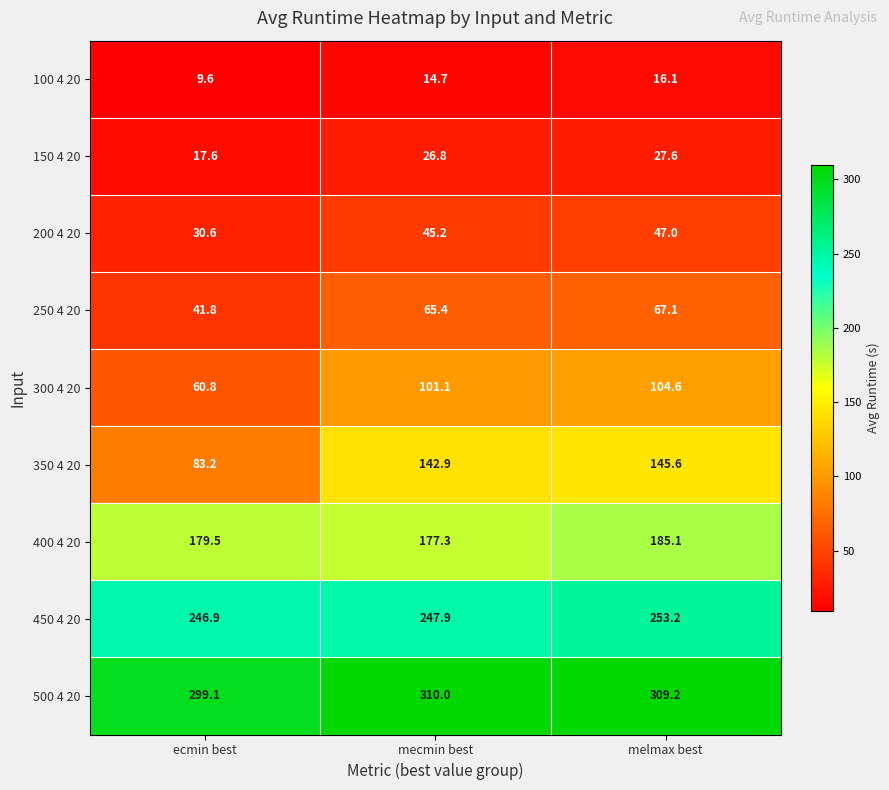

Which series changed the most between ecmin best and melmax best?

350 4 20